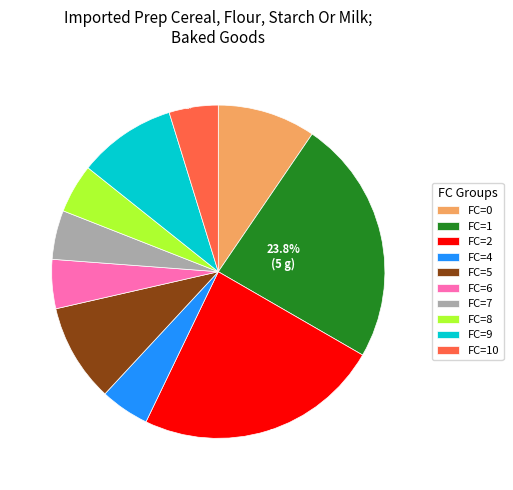

Approximately how many times larger is the value at FC_4 compared to FC_9?

0.5